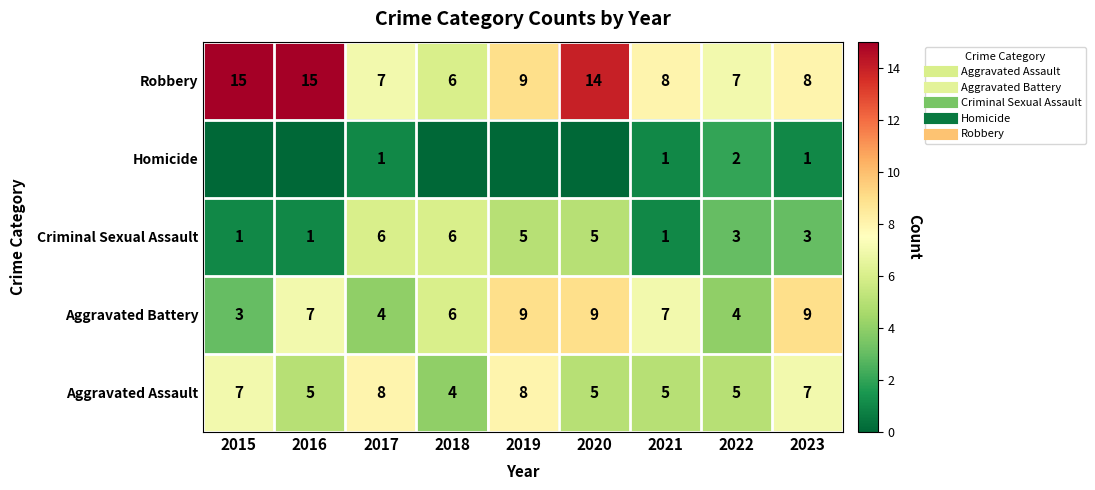

Count the number of data series in this chart.

5